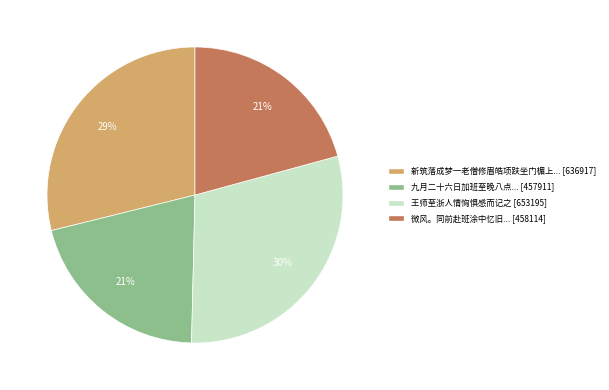

To the nearest percent, what portion does 九月二十六日加班至晚八点... [457911] represent?

21%